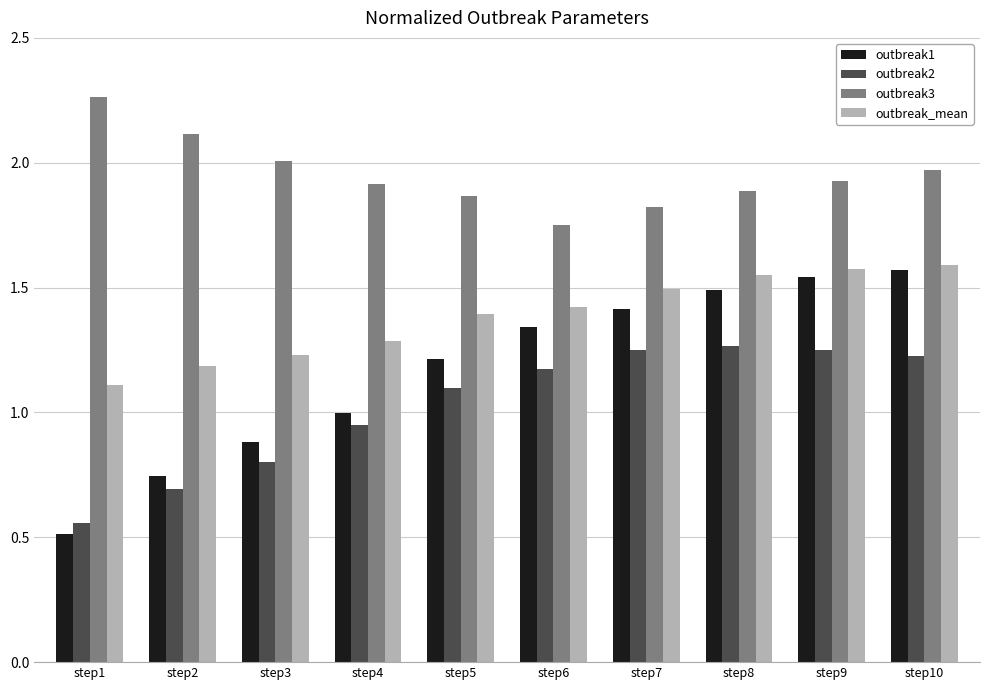

What are all the series names shown in the legend?

outbreak1, outbreak2, outbreak3, outbreak_mean